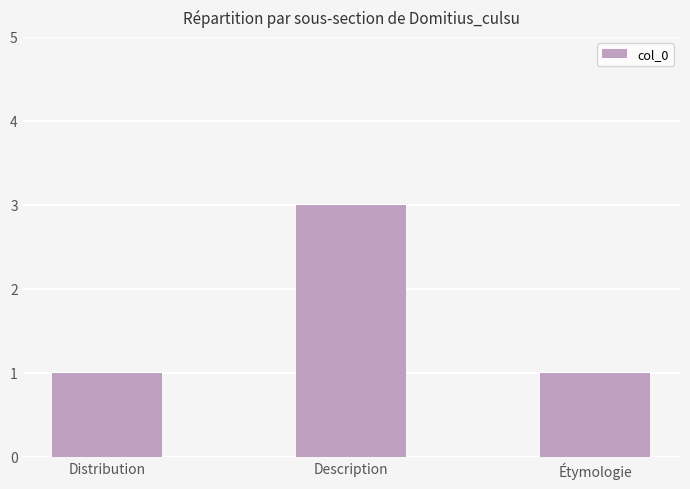

Are the bars horizontal?

No